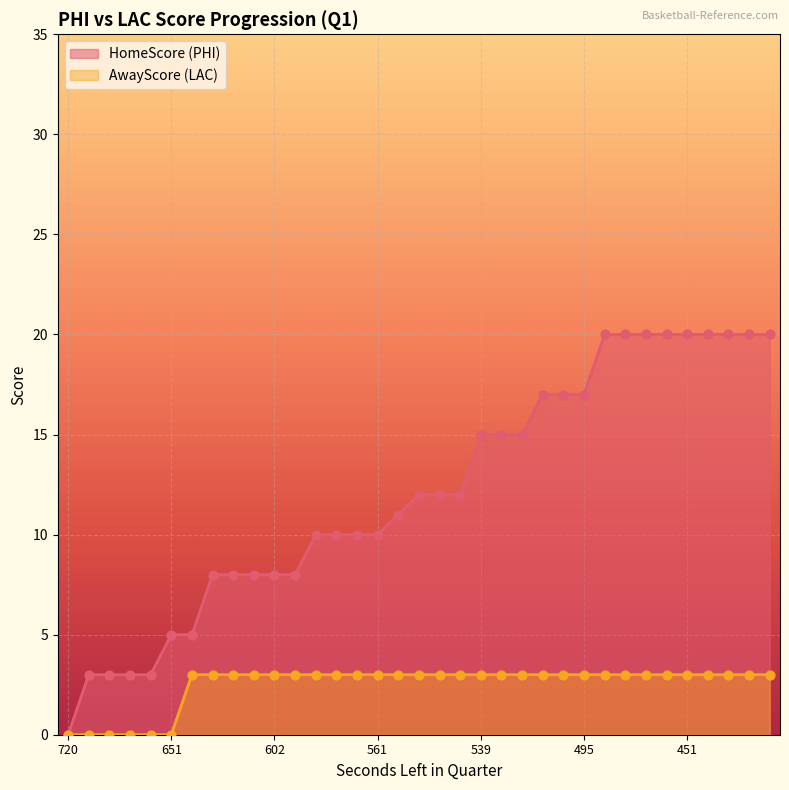

At which category is the sum across all series the highest?

492